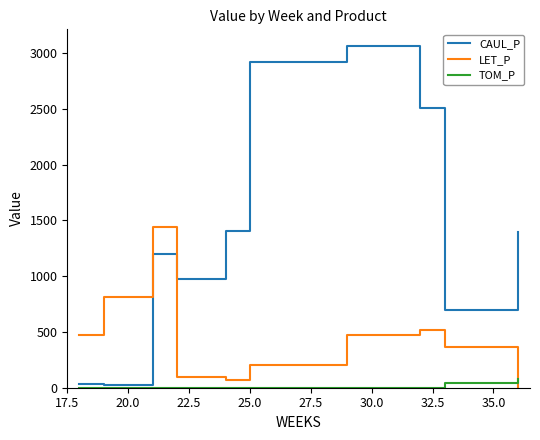

True or false: LET_P and CAUL_P intersect in this chart.

True